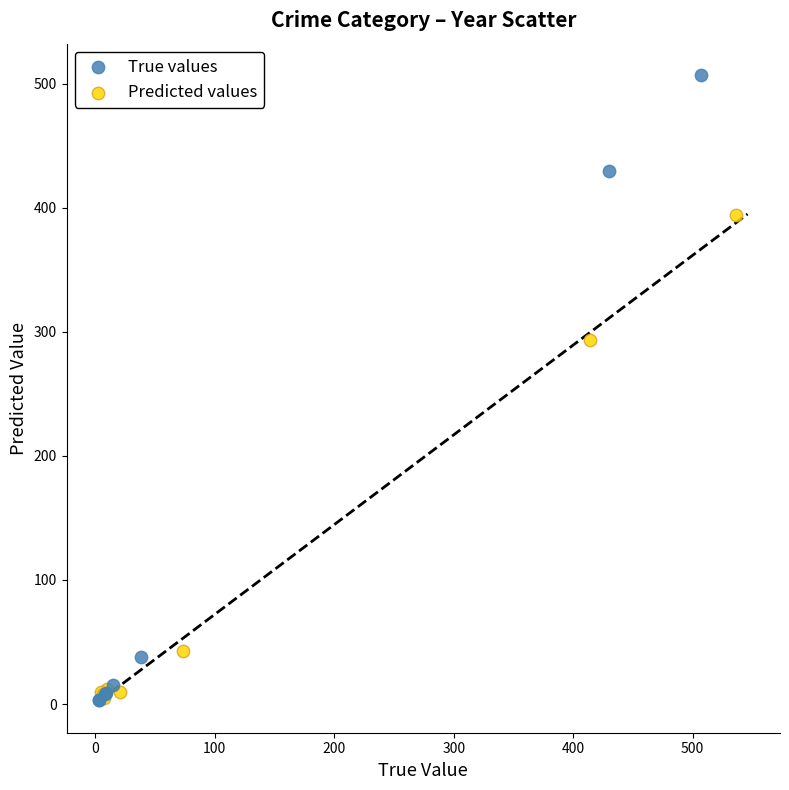

Which series has the largest Y range (max minus min)?

True values